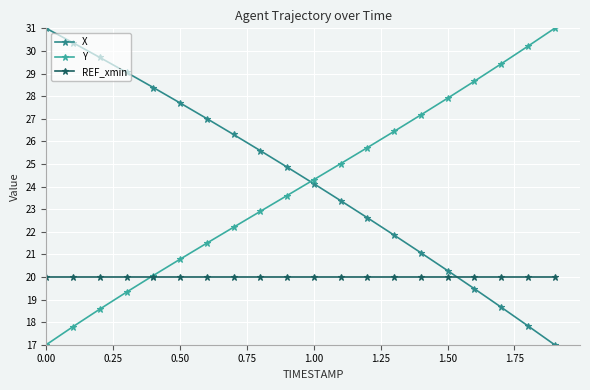

At how many categories does at least one series exceed 30?

4